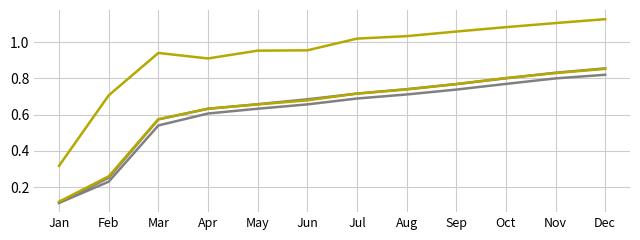

How many lines are shown in the chart?

4